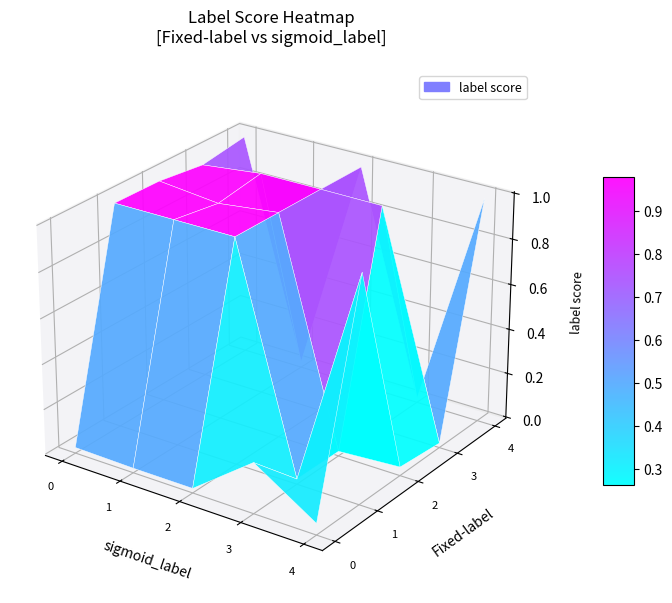

At which category does the chart reach its peak across all series?

3_1